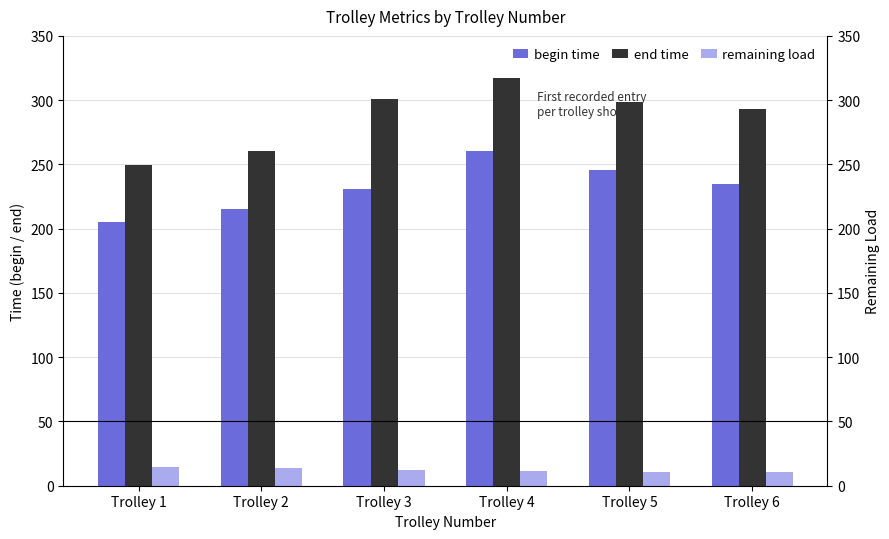

Which series changed the most between Trolley 3 and Trolley 5?

begin time